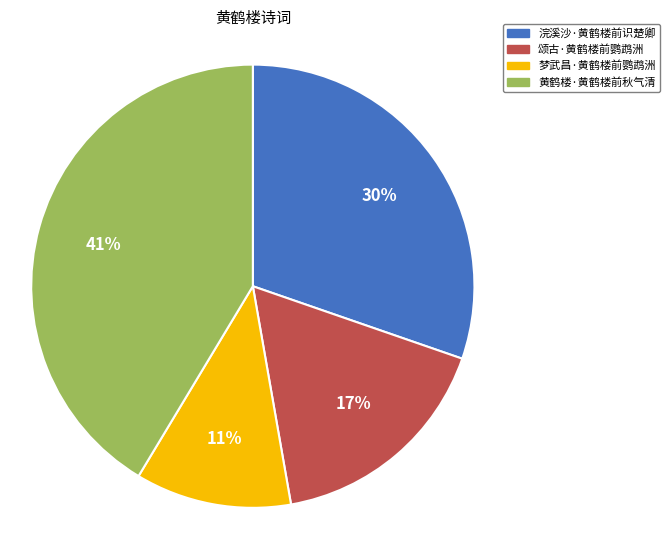

To the nearest percent, what percentage of the pie is 颂古·黄鹤楼前鹦鹉洲?

17%